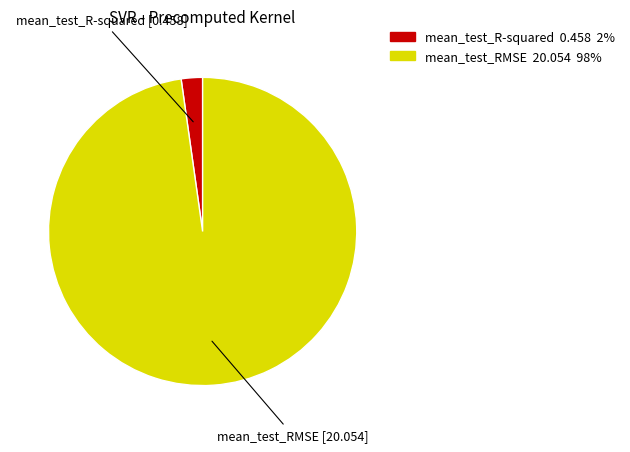

Combined, do mean_test_R-squared and mean_test_RMSE account for over 50%?

Yes